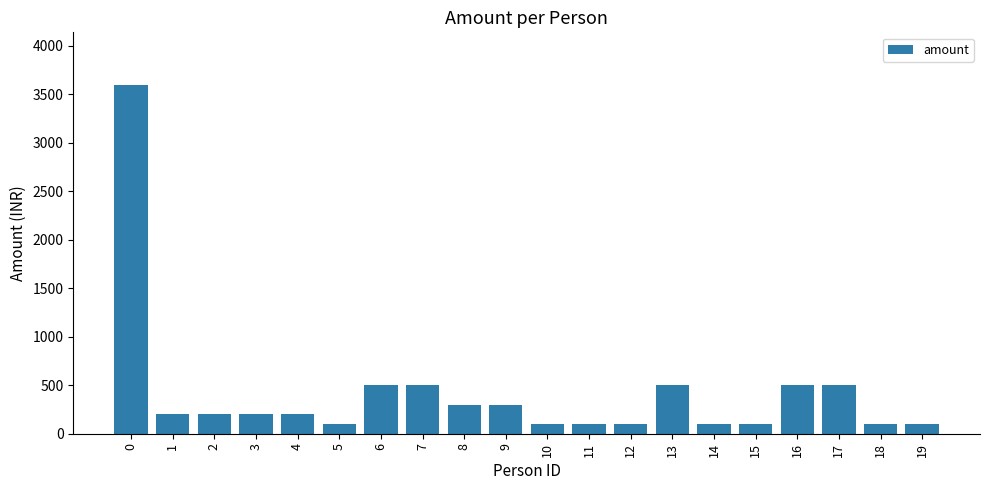

What is the value of the 5th bar from the left?

200